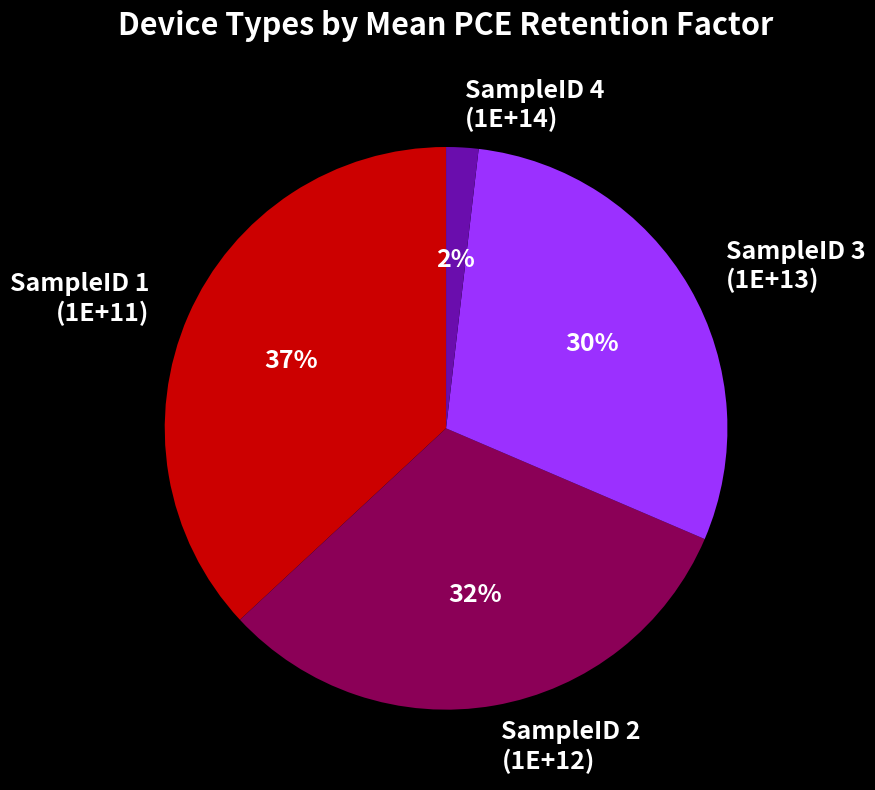

Which slice is the largest?

SampleID 1 (1E+11)